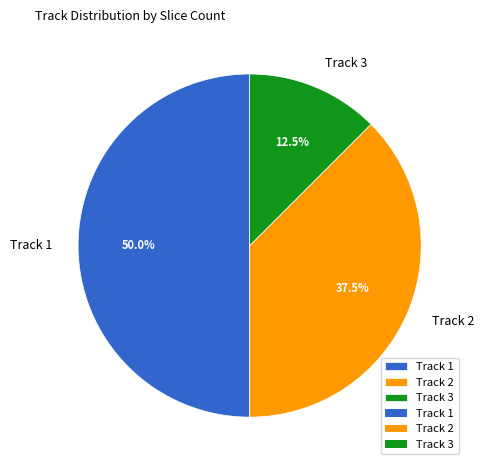

How many segments does this pie chart have?

3